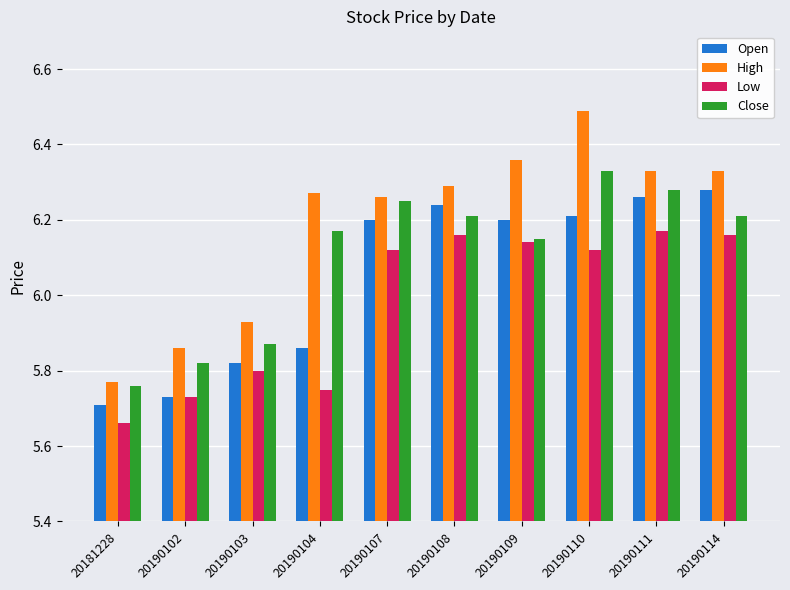

Where does the Close series first go above 6?

20190104